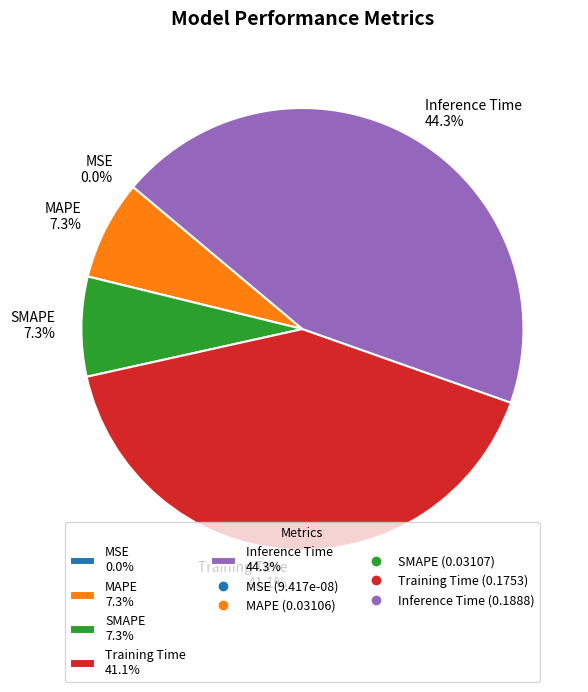

Does Training Time represent more than half of the total?

No